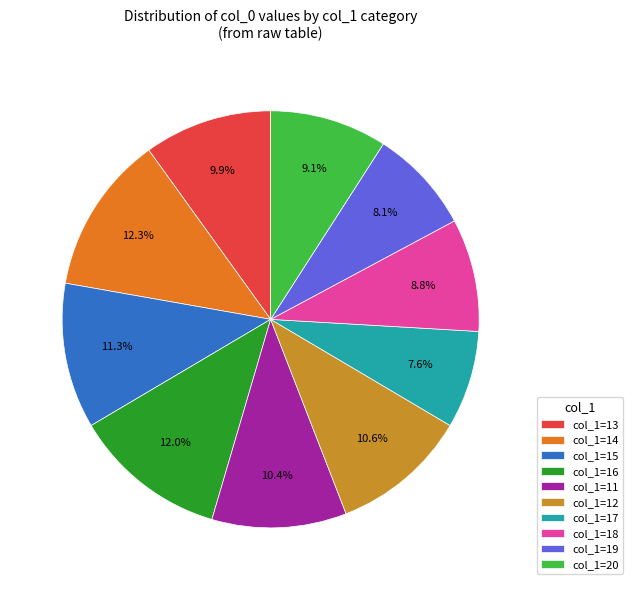

To the nearest percent, what is the average slice percentage?

10%